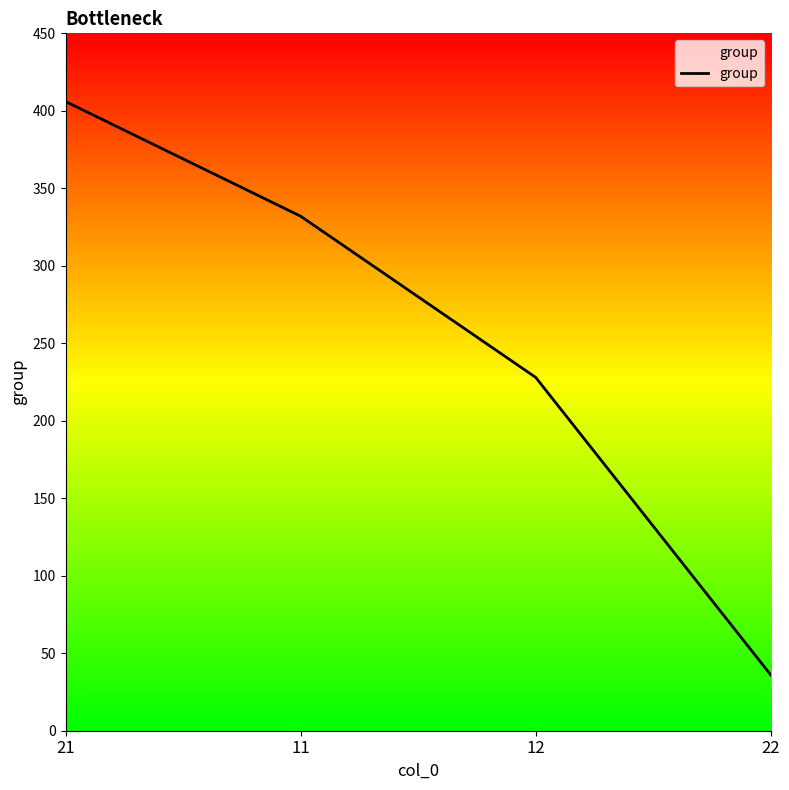

What is the sum of the values at 21 and 12?

634